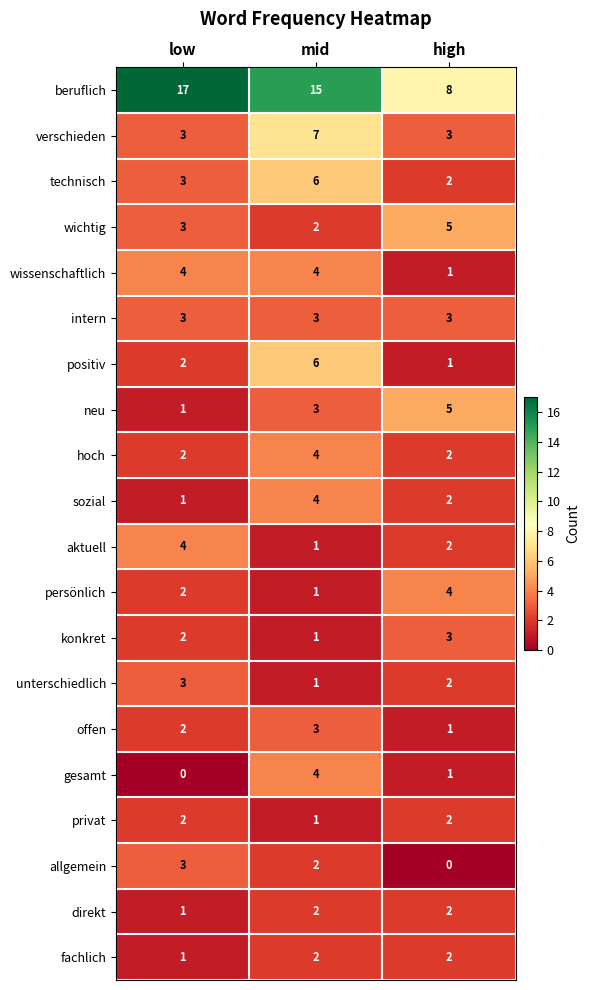

Rank the categories by aktuell value from highest to lowest.

low, high, mid